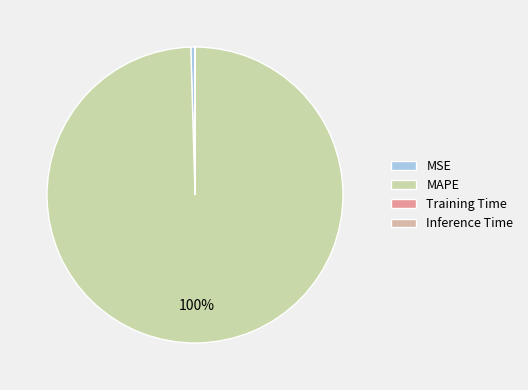

Rank the categories by value from highest to lowest.

MAPE, MSE, Training Time, Inference Time